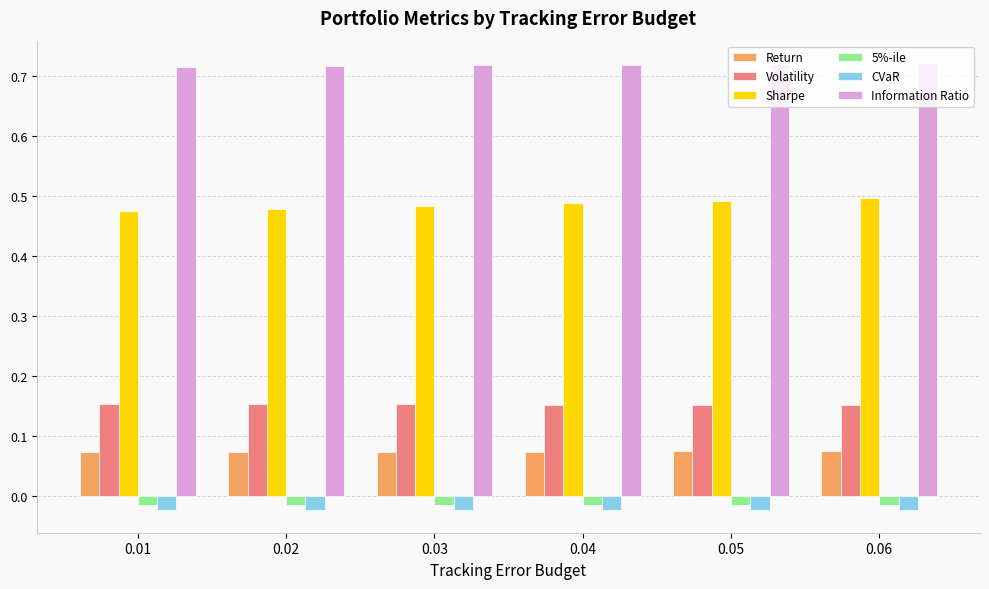

The Return series shows 0.0 at 0.02. True or false?

False